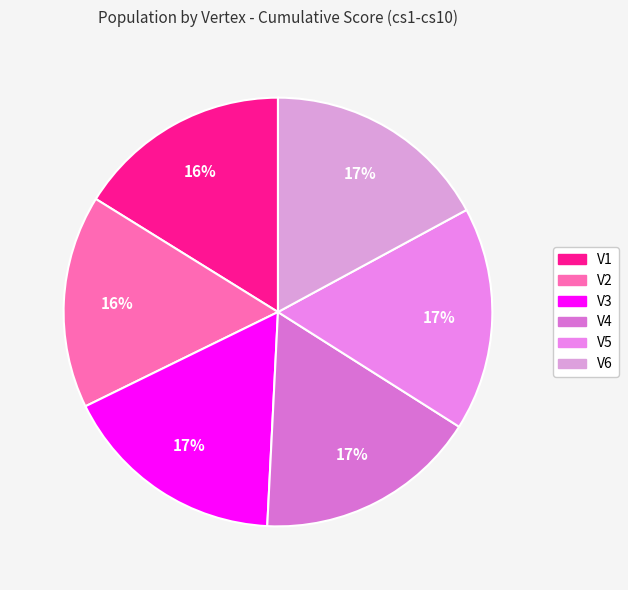

Do V4 and V3 together represent more than half of the pie?

No